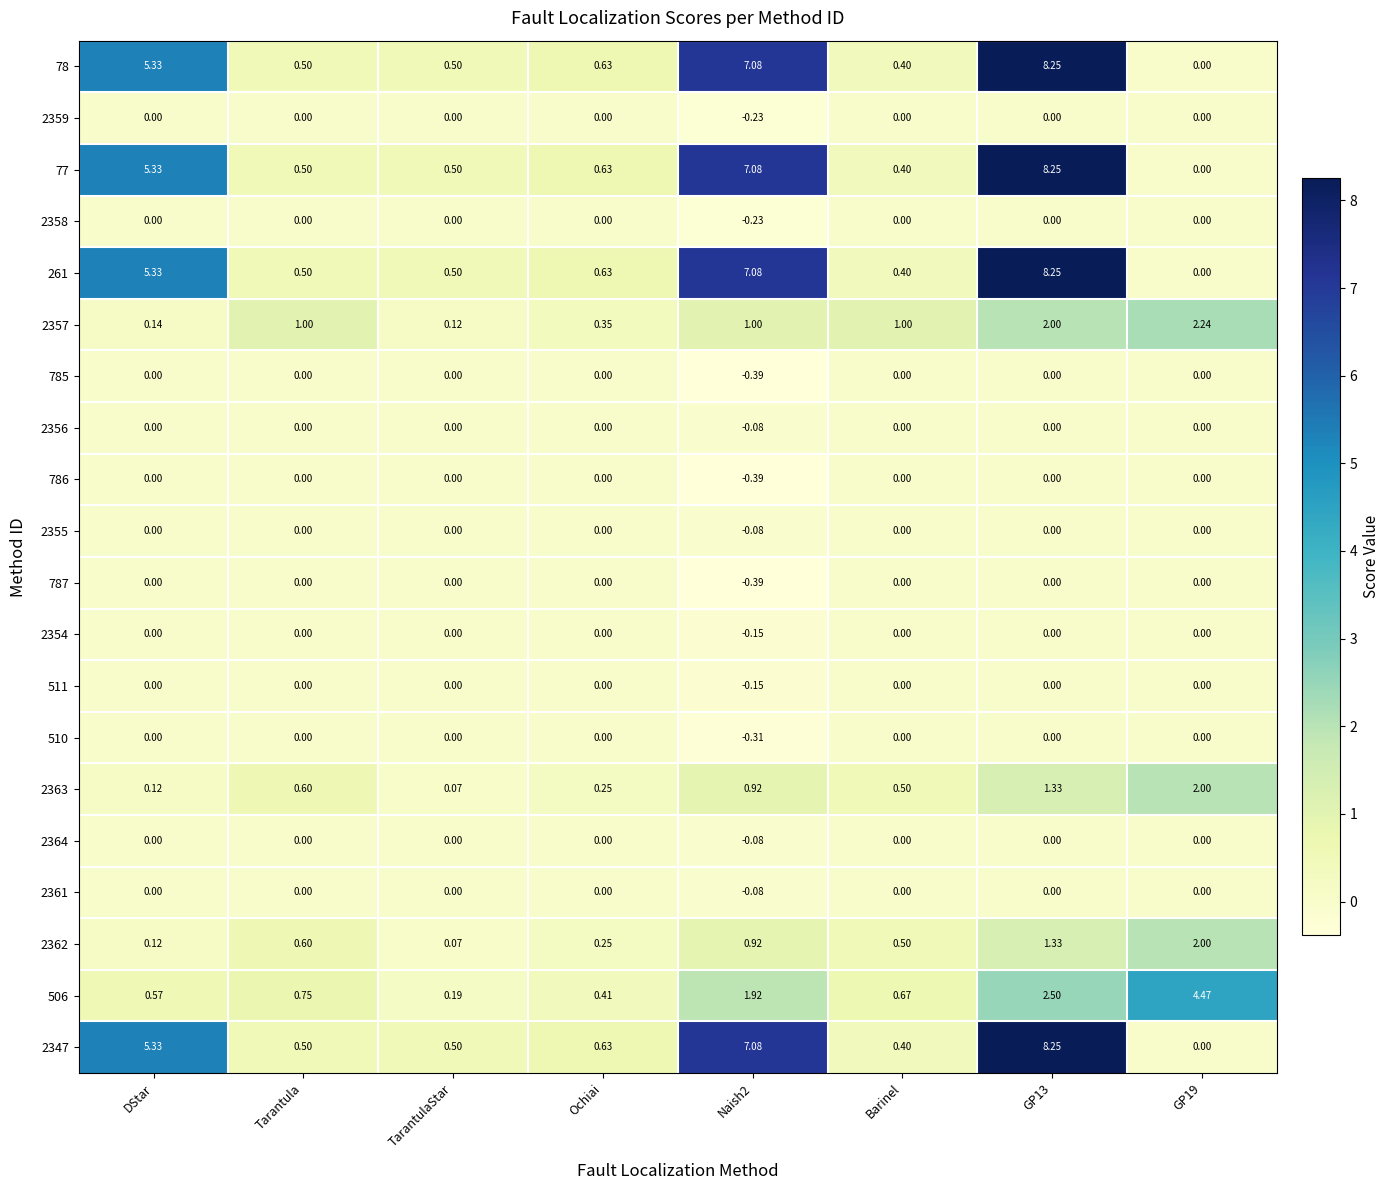

At which label does 2357 reach its minimum?

TarantulaStar